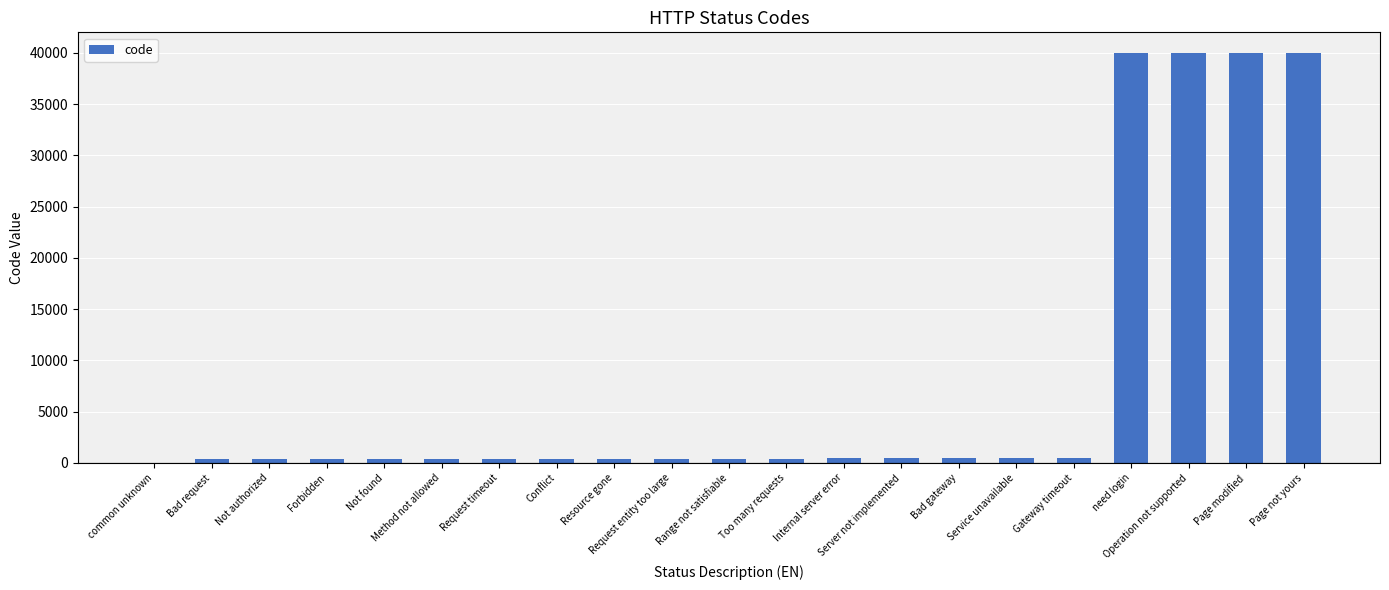

The value at Page not yours is 40004. True or false?

True